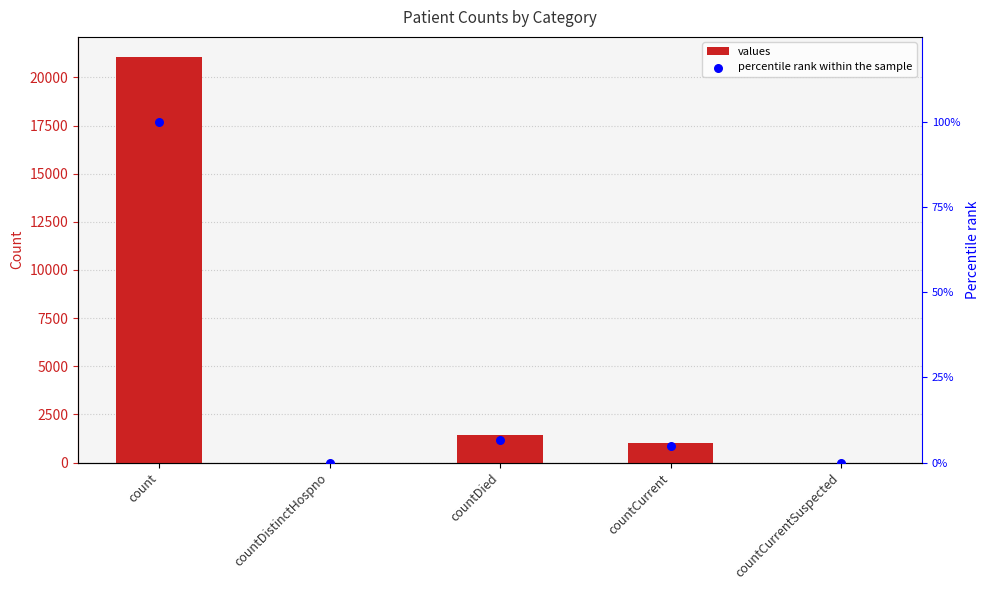

Which series reaches the maximum Y coordinate?

values